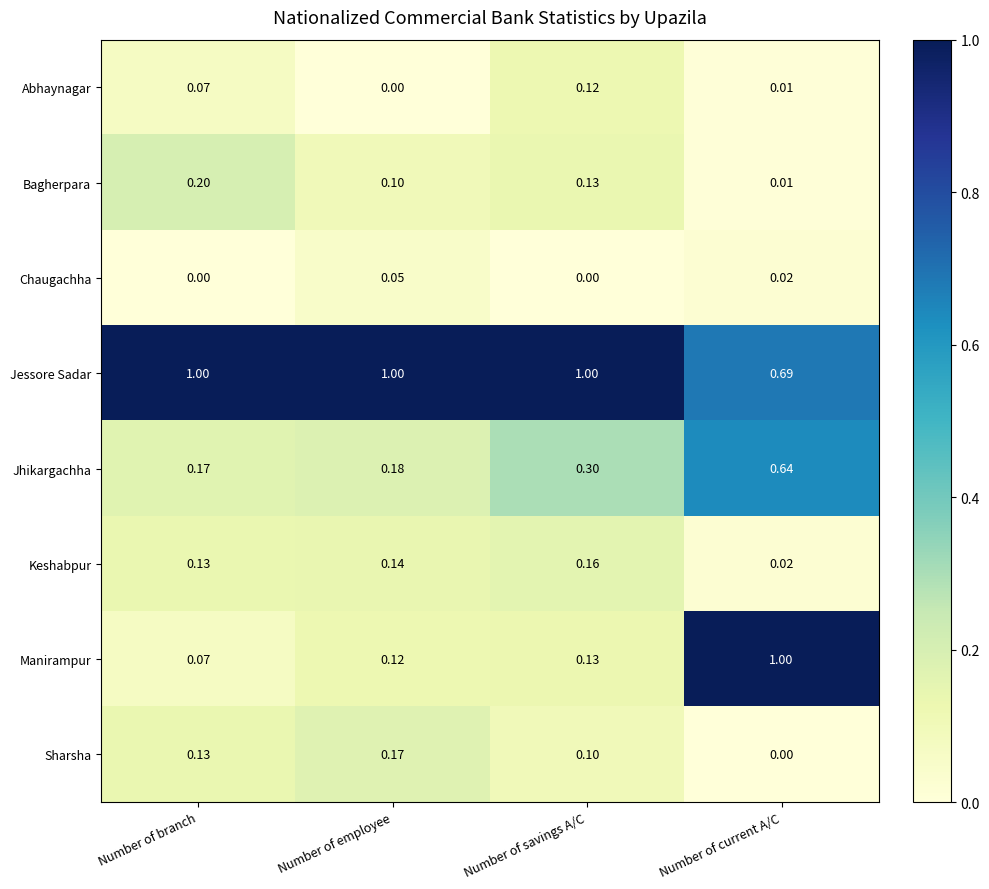

At which label is Jessore Sadar closest to 0?

Number of current A/C